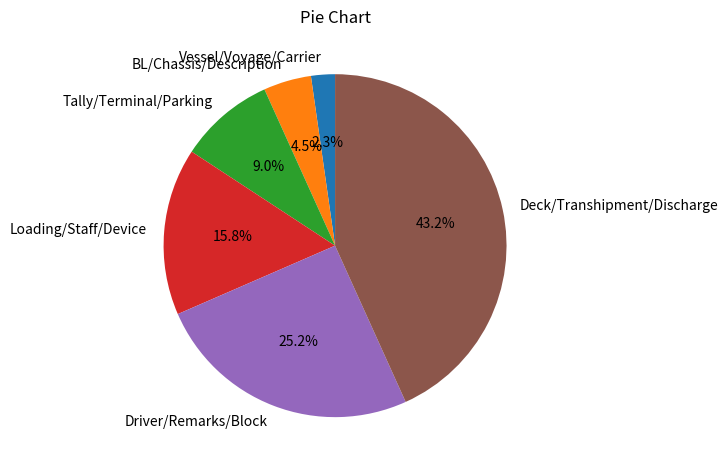

What is the largest slice in the pie chart?

Deck/Transhipment/Discharge